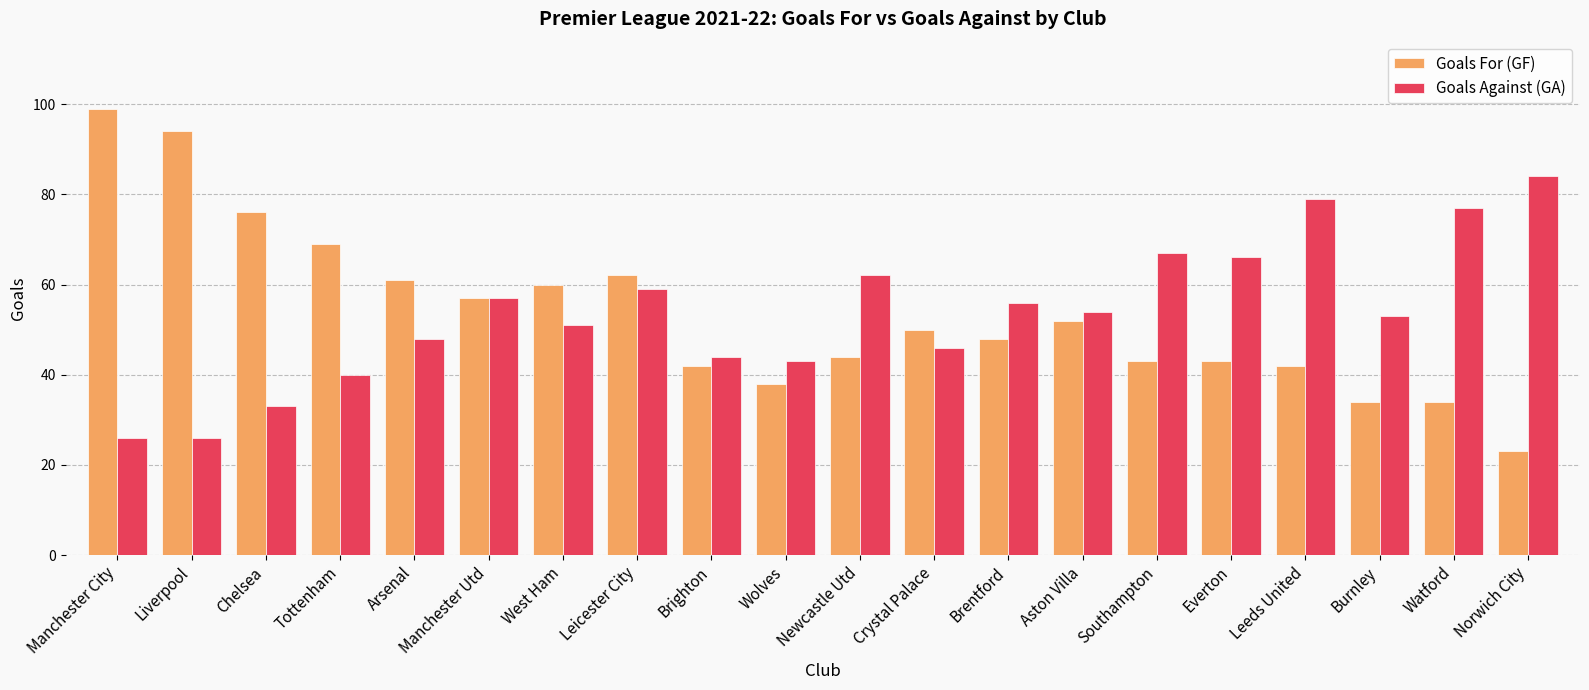

Read the Goals For (GF) value at Manchester Utd.

57